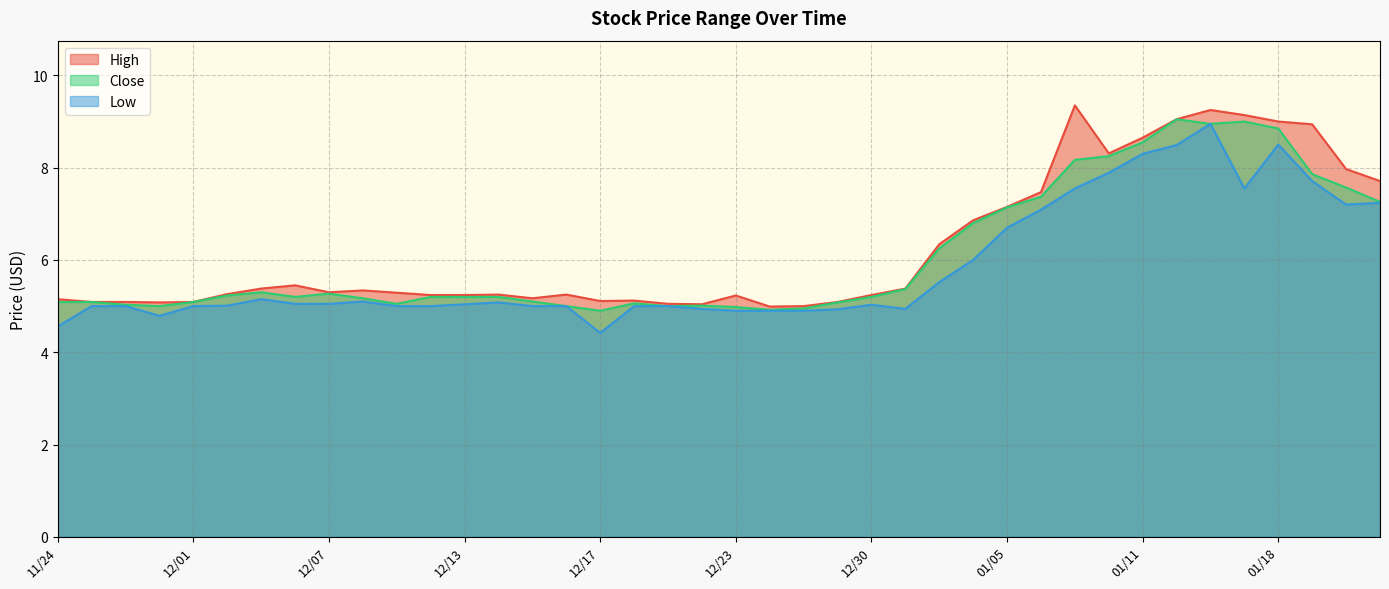

What is the average value of the Close series?

6.1